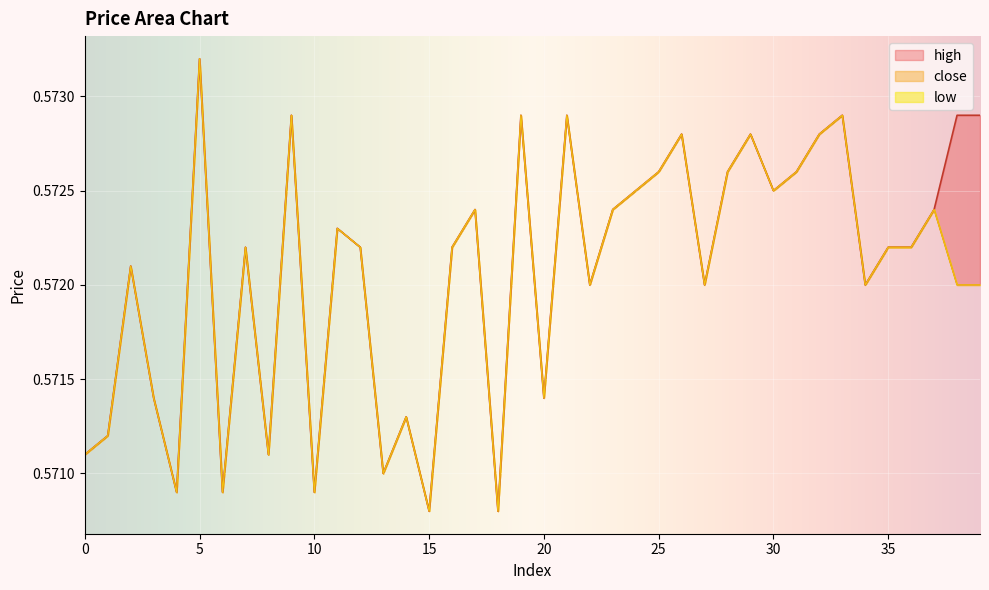

Does the chart display data point markers on the line(s)?

No